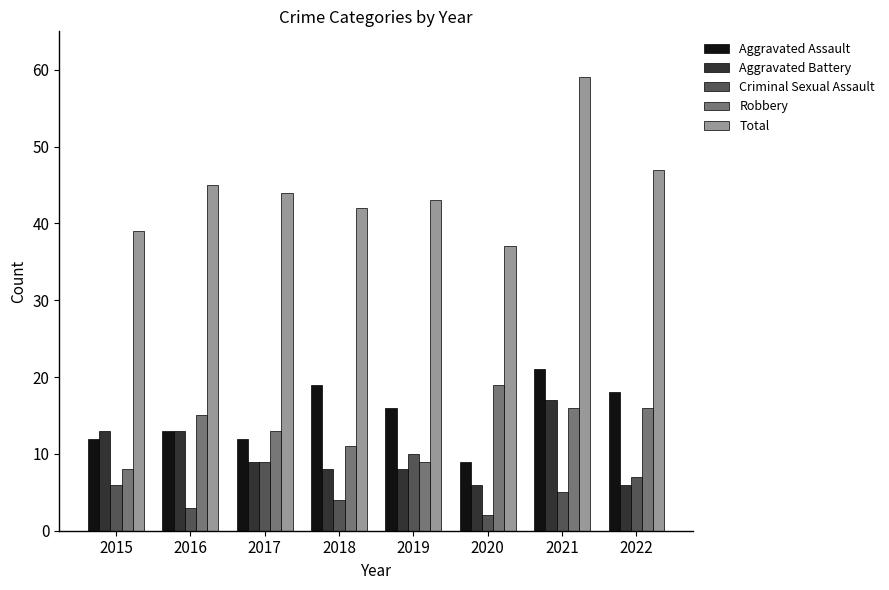

Count the number of categories in the chart.

8